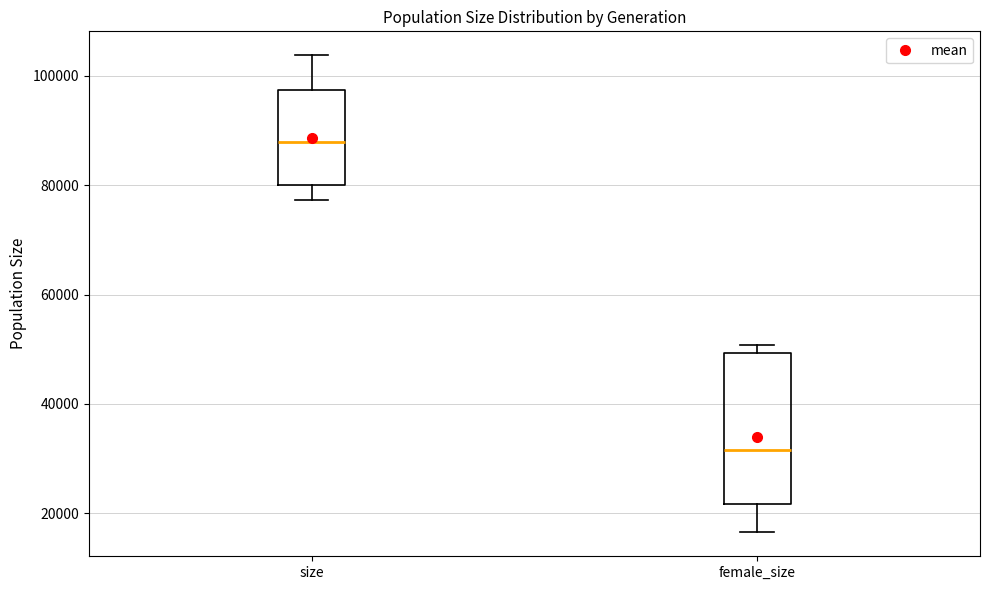

Which box is the tallest, from its lower edge to its upper edge?

female_size